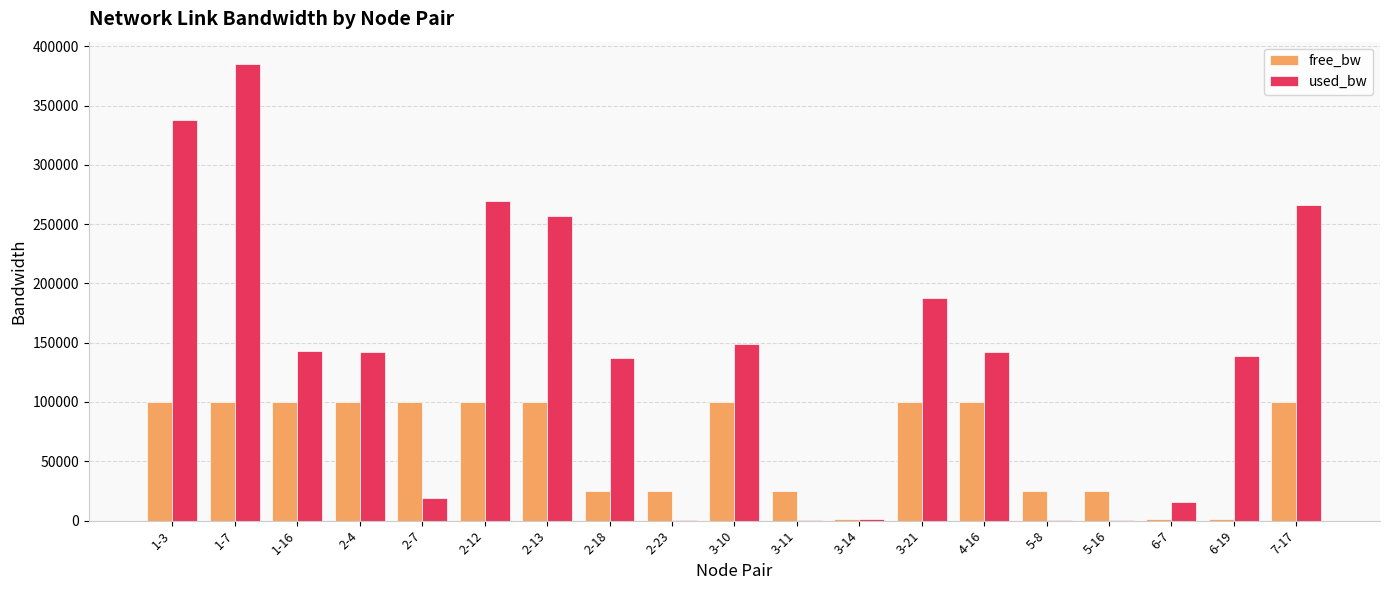

Does the chart contain stacked bars?

No